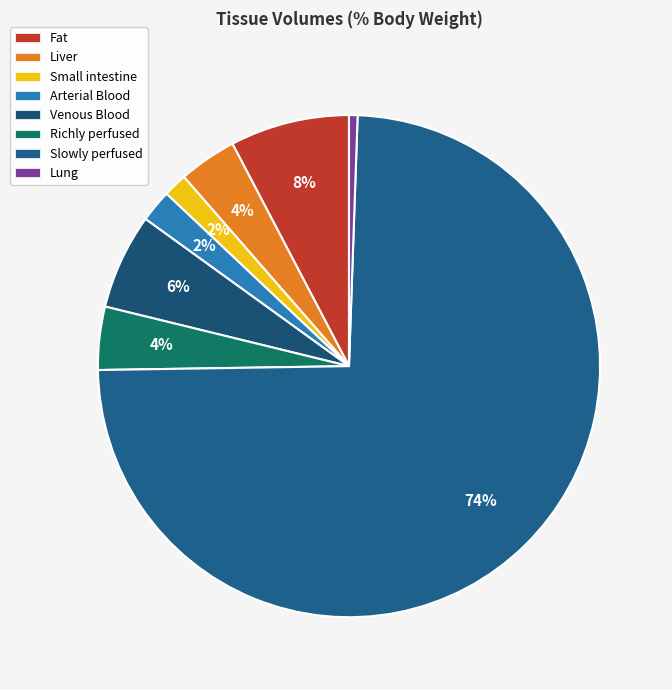

To the nearest percent, what portion does Fat represent?

8%